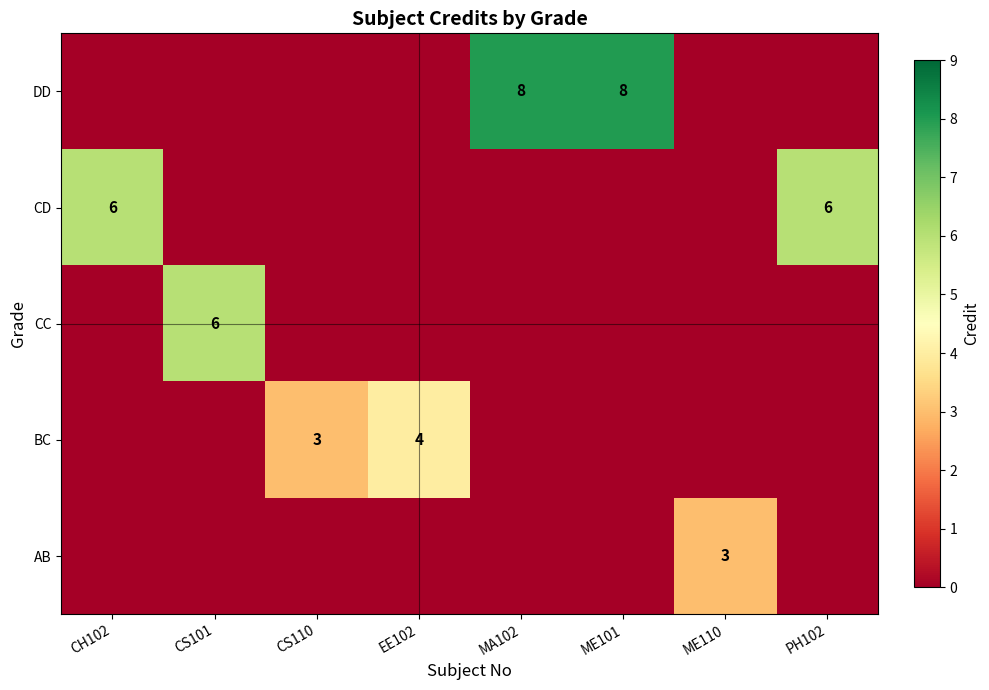

The value of CD at CH102 is 6. True or false?

True